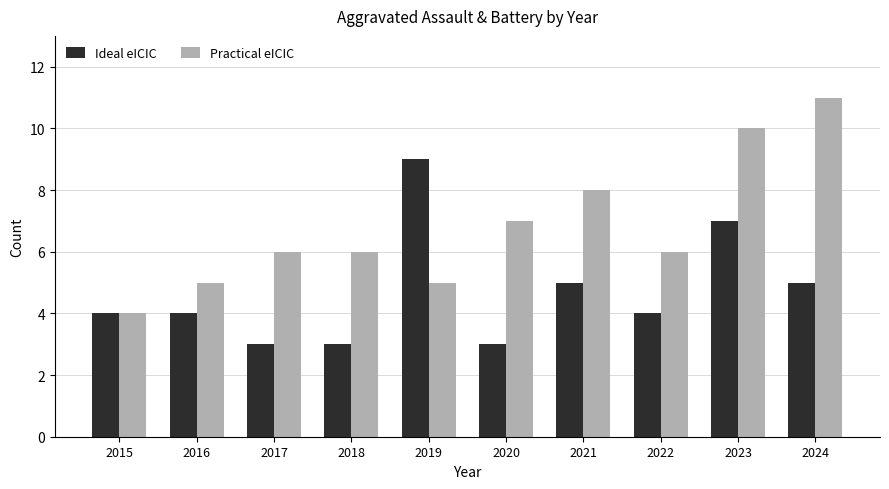

List the series in order of their peak value, lowest first.

Ideal eICIC, Practical eICIC